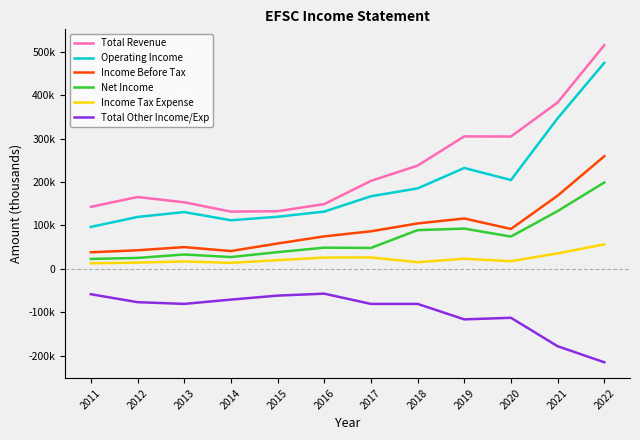

Does the chart display data point markers on the line(s)?

No